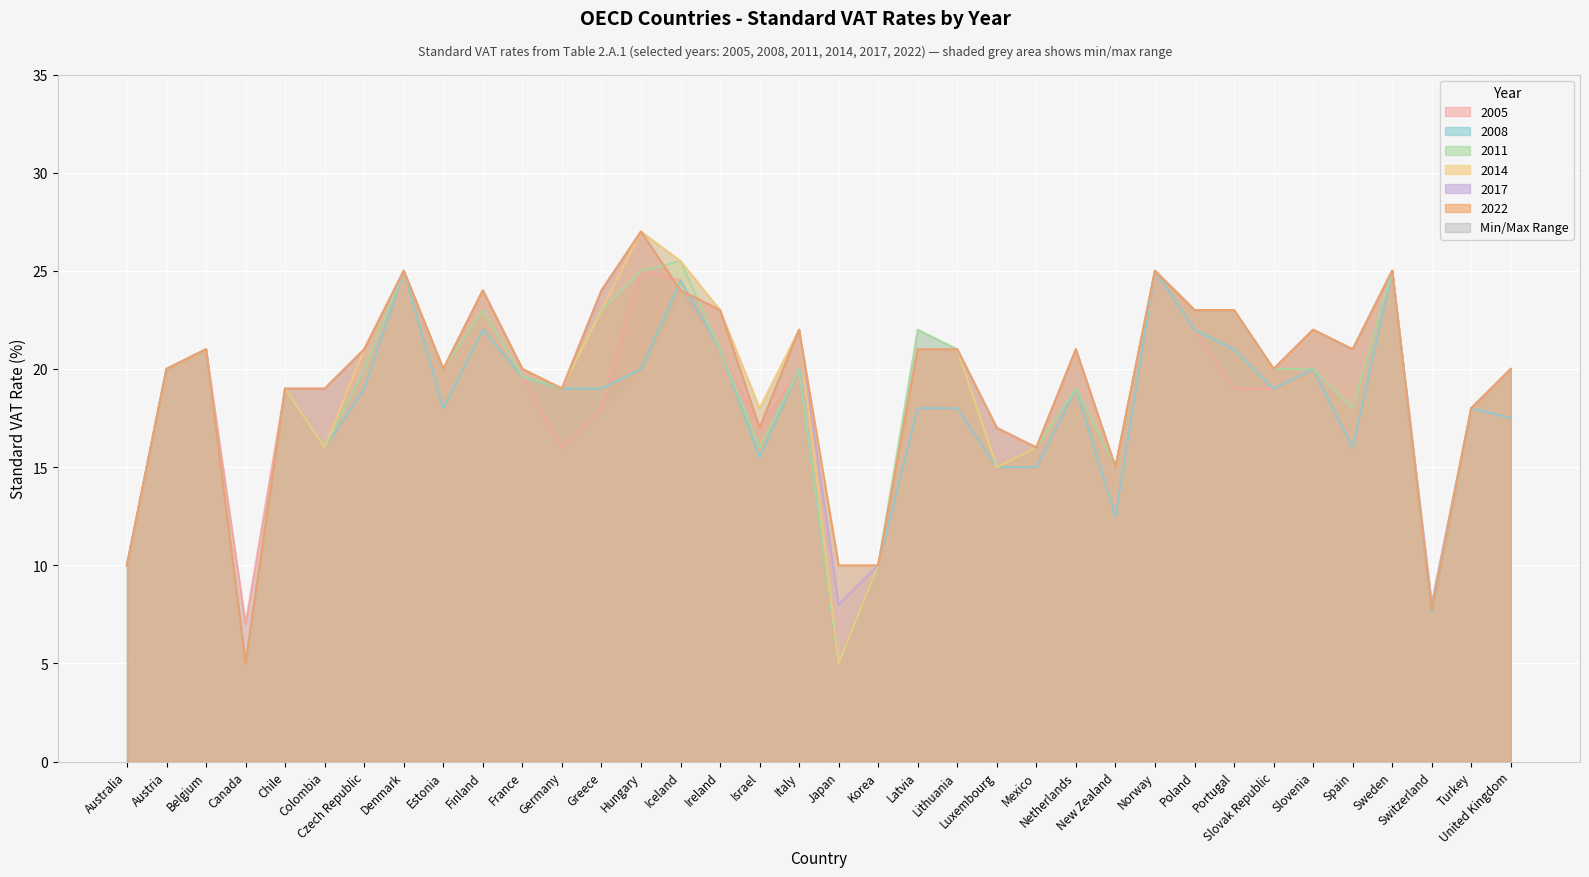

What is the difference between the highest and lowest values at Colombia?

3.0